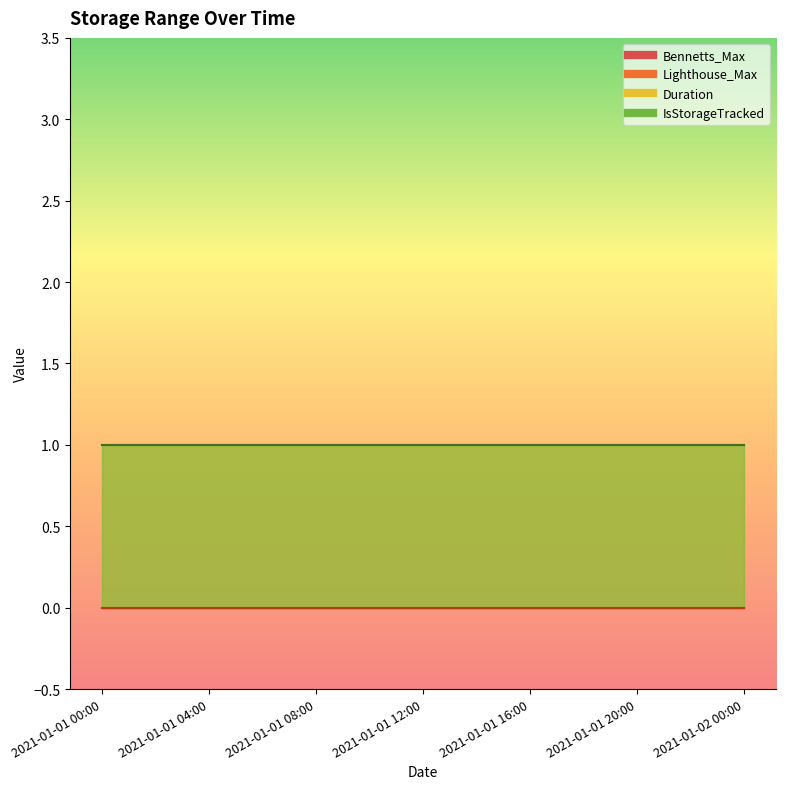

What is the value of the IsStorageTracked point at the 2nd from the left?

1